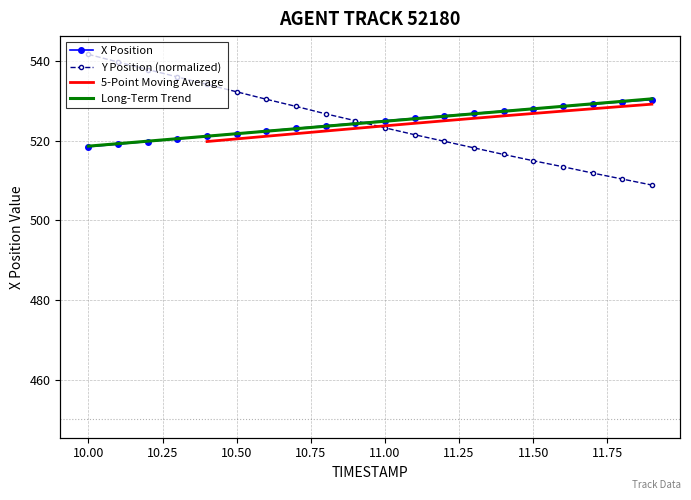

What is the maximum value shown in the chart?

541.7